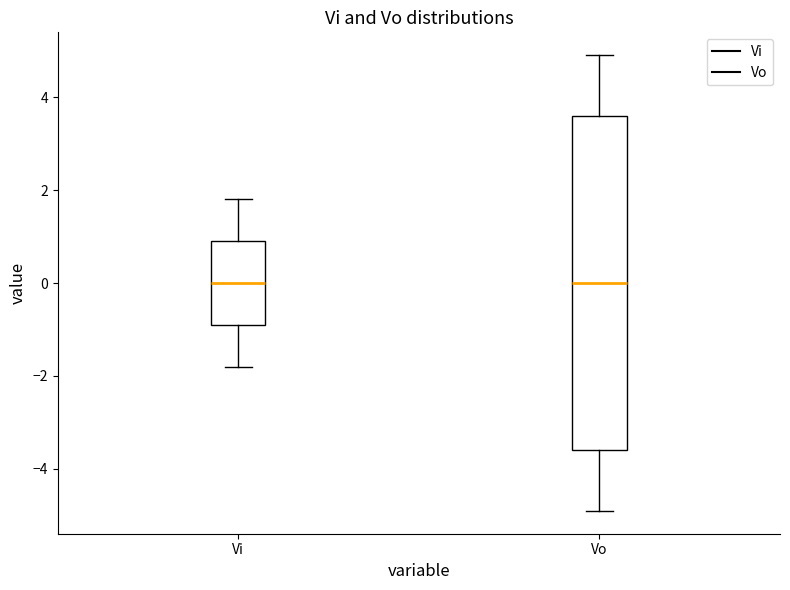

Comparing the boxes themselves (not the whiskers), which one is the tallest?

Vo